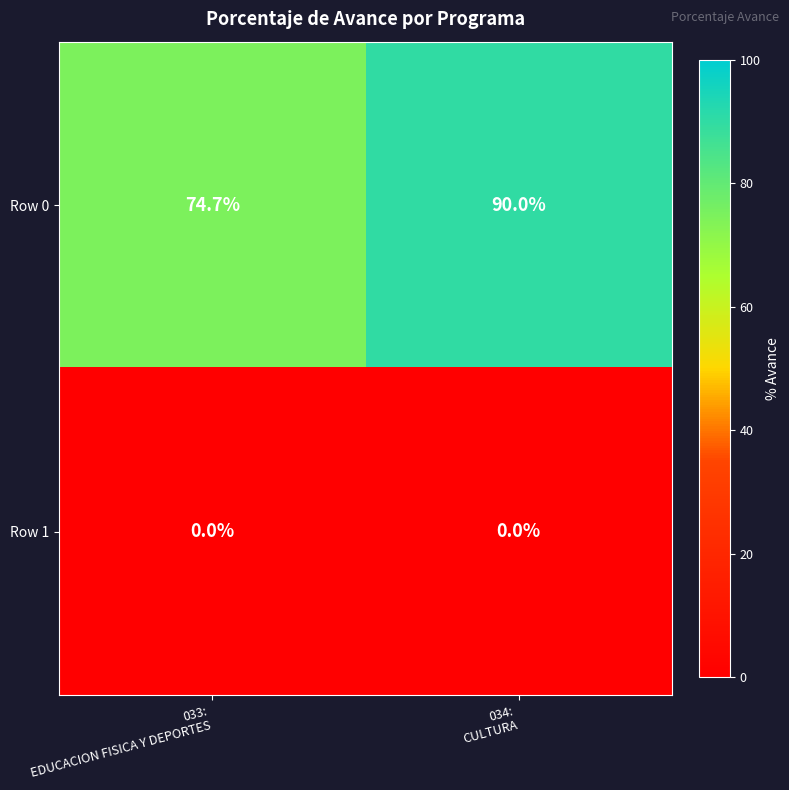

How many data points does each series have?

2